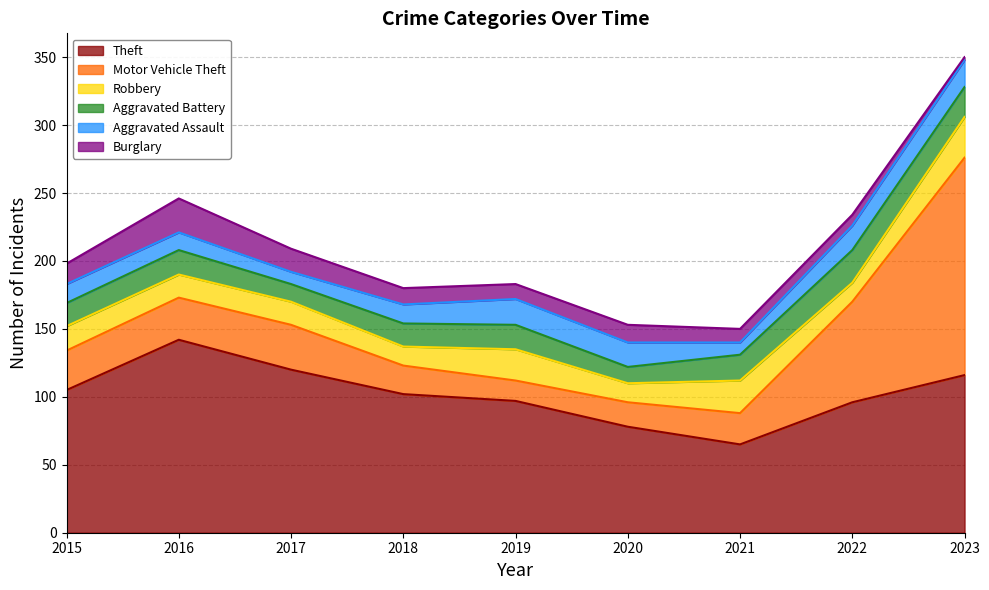

Reading right to left, extract all data points from this chart.

Theft: 2023=116	2022=96	2021=65	2020=78	2019=97	2018=102	2017=120	2016=142	2015=105
Motor Vehicle Theft: 2023=160	2022=74	2021=23	2020=18	2019=15	2018=21	2017=33	2016=31	2015=29
Robbery: 2023=30	2022=14	2021=24	2020=14	2019=23	2018=14	2017=17	2016=17	2015=18
Aggravated Battery: 2023=22	2022=24	2021=19	2020=12	2019=18	2018=17	2017=13	2016=18	2015=17
Aggravated Assault: 2023=20	2022=18	2021=9	2020=18	2019=19	2018=14	2017=9	2016=13	2015=14
Burglary: 2023=2	2022=8	2021=10	2020=13	2019=11	2018=12	2017=17	2016=25	2015=15